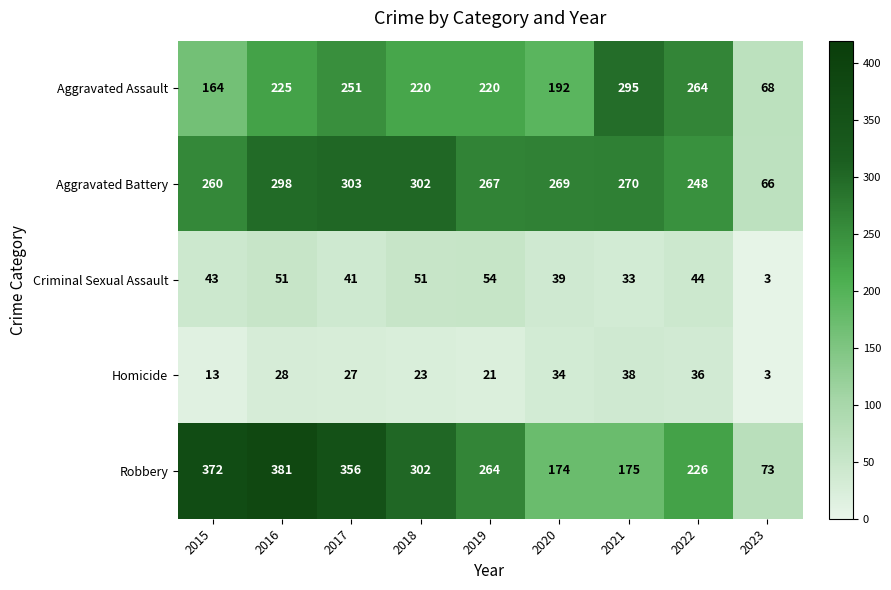

The Aggravated Assault series shows 225 at 2016. True or false?

True